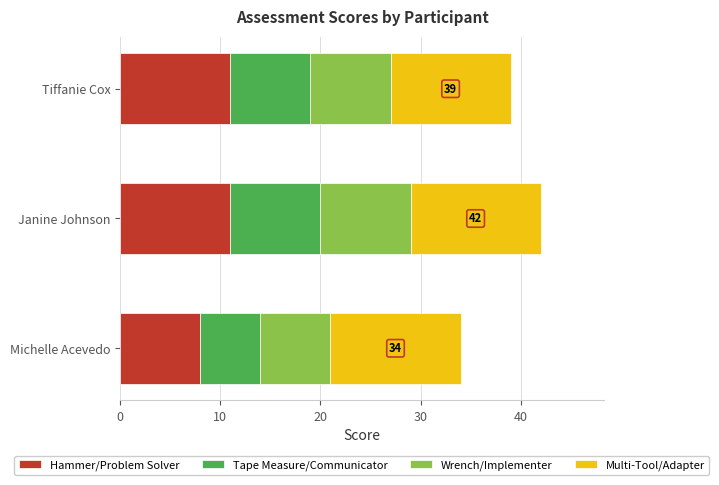

Read the Hammer/Problem Solver value at Janine Johnson.

11